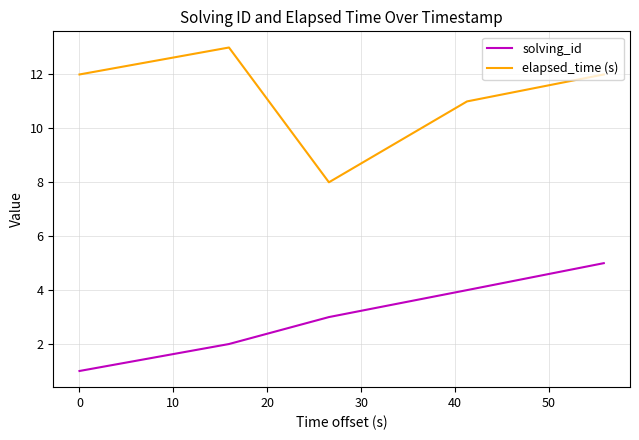

Reading right to left, transcribe all the data shown in this chart.

solving_id: 5	4	3	2	1
elapsed_time (s): 12	11	8	13	12